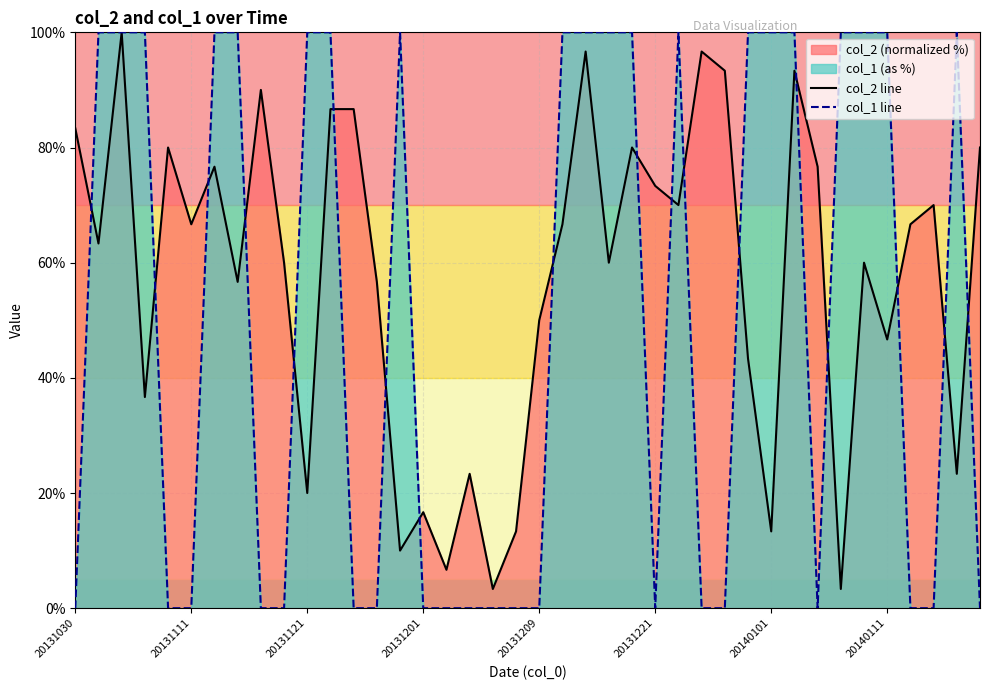

Reading left to right, list all the values displayed in this chart.

col_2 line: 83.3	63.3	100.0	36.7	80.0	66.7	76.7	56.7	90.0	60.0	20.0	86.7	86.7	56.7	10.0	16.7	6.7	23.3	3.3	13.3	50.0	66.7	96.7	60.0	80.0	73.3	70.0	96.7	93.3	43.3	13.3	93.3	76.7	3.3	60.0	46.7	66.7	70.0	23.3	80.0
col_1 line: 0.0	100.0	100.0	100.0	0.0	0.0	100.0	100.0	0.0	0.0	100.0	100.0	0.0	0.0	100.0	0.0	0.0	0.0	0.0	0.0	0.0	100.0	100.0	100.0	100.0	0.0	100.0	0.0	0.0	100.0	100.0	100.0	0.0	100.0	100.0	100.0	0.0	0.0	100.0	0.0